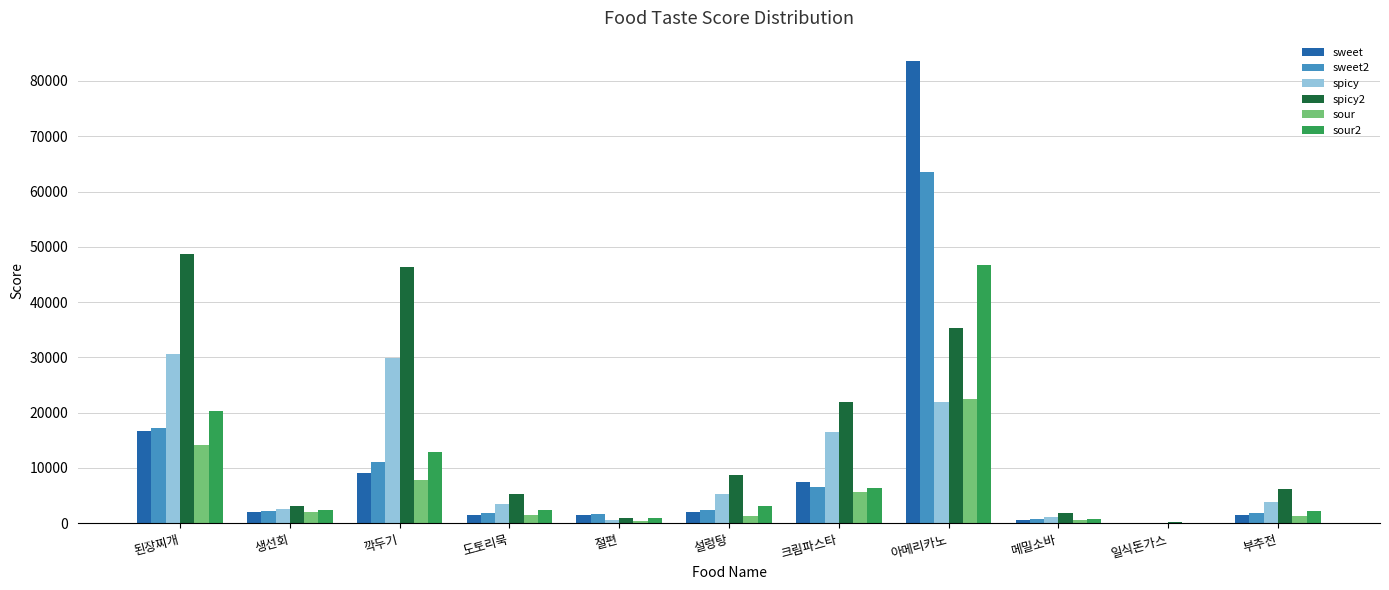

What is the maximum value for sour?

22391.6